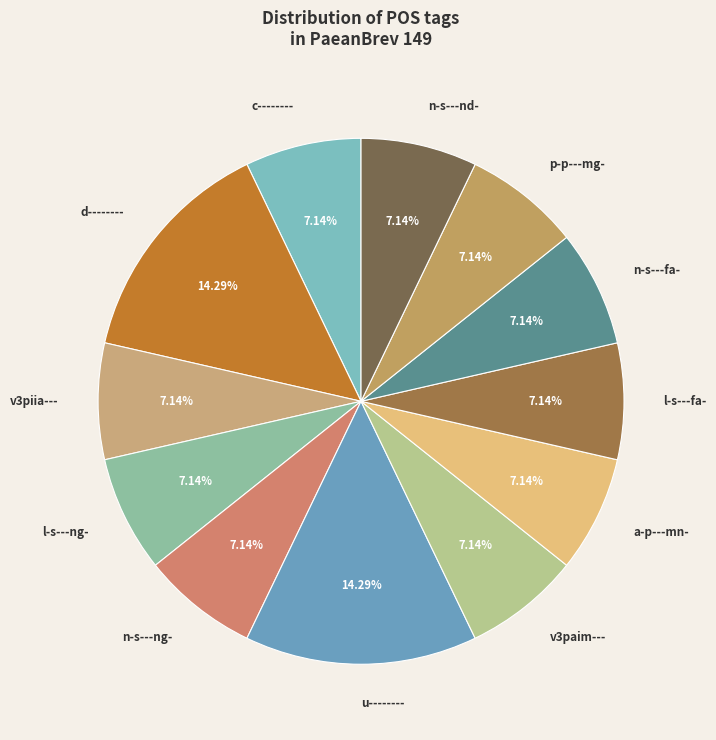

What percentage do l-s---ng- and c-------- together represent?

14.3%